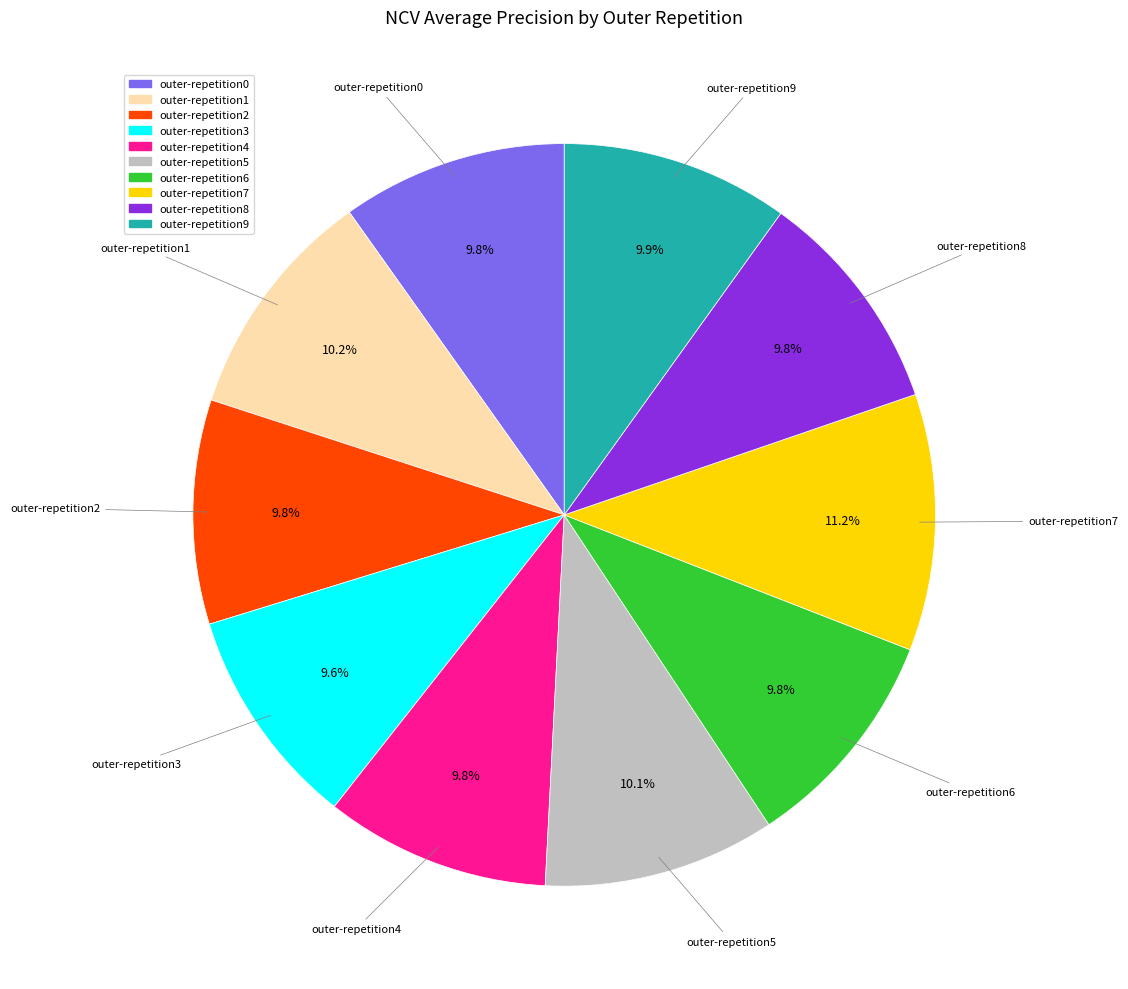

To the nearest percent, what is the combined percentage of outer-repetition7 and outer-repetition2?

21%